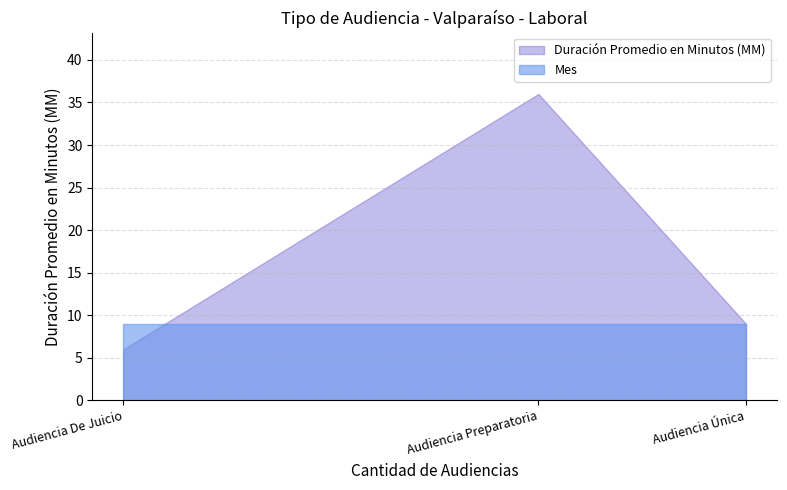

What is the value of the Mes point at the 3rd from the left?

9